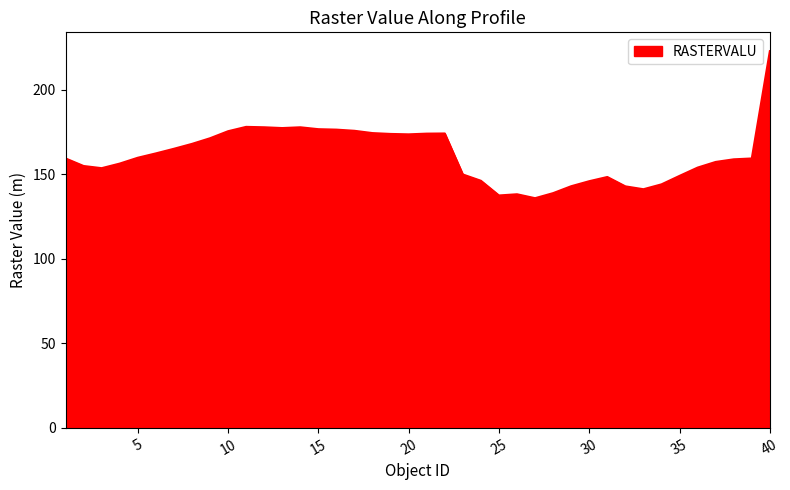

What is the maximum value shown in the chart?

222.8